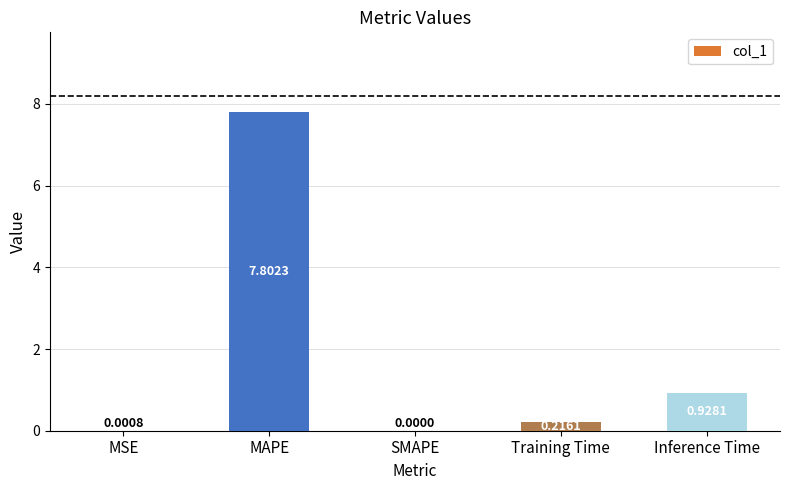

Are the bars grouped side by side (vs. stacked)?

No